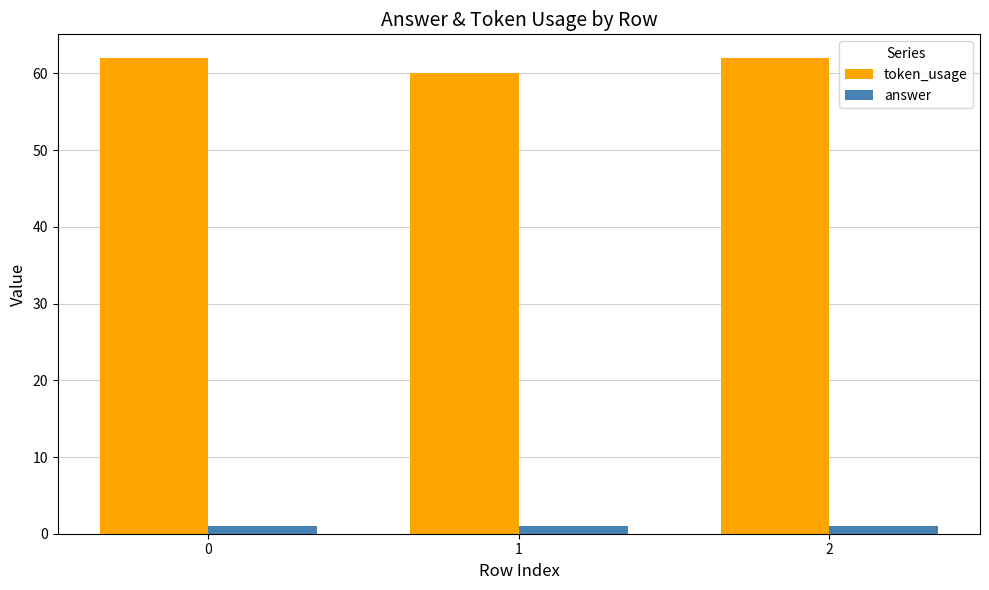

How many groups of bars are there?

3